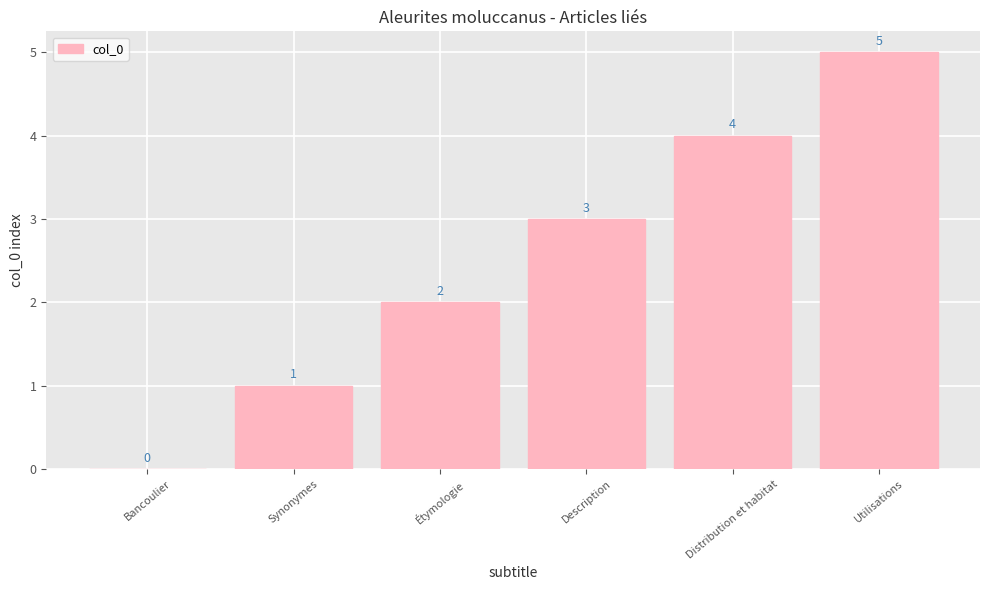

Which has a higher value, Étymologie or Description?

Description